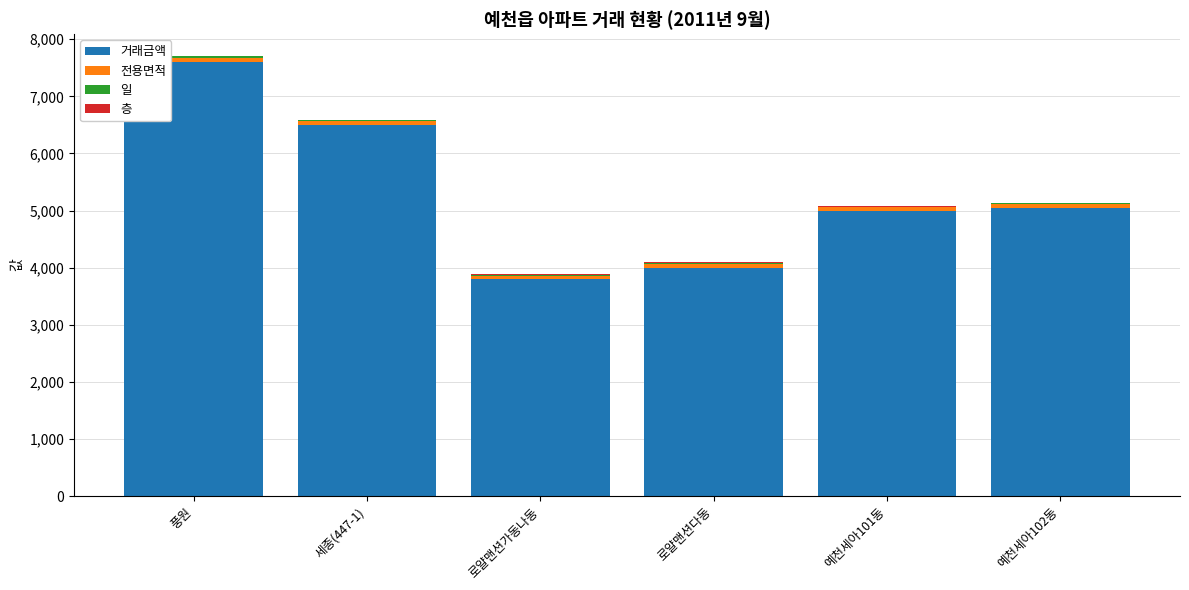

At which category is the sum across all series the highest?

풍원